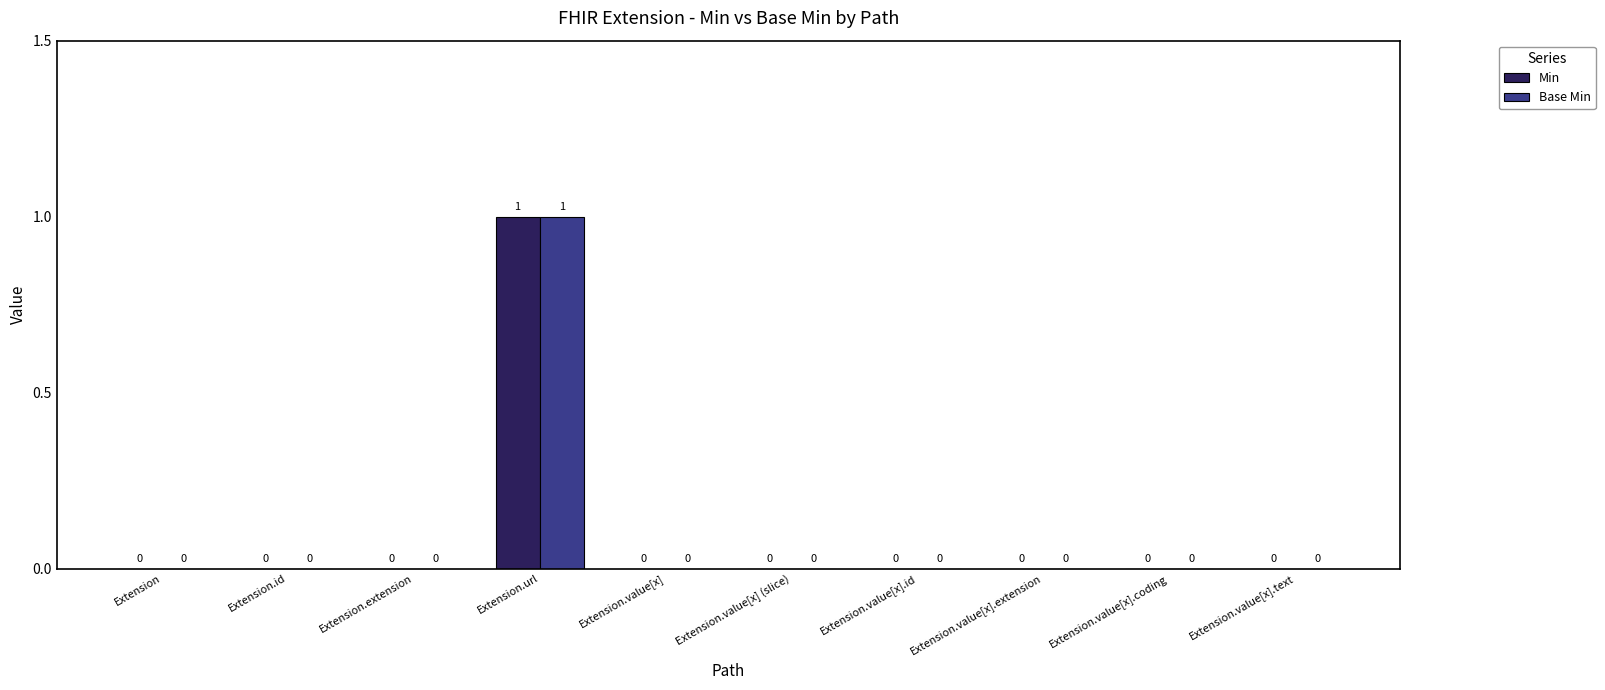

Which label corresponds to the largest value in the chart?

Extension.url